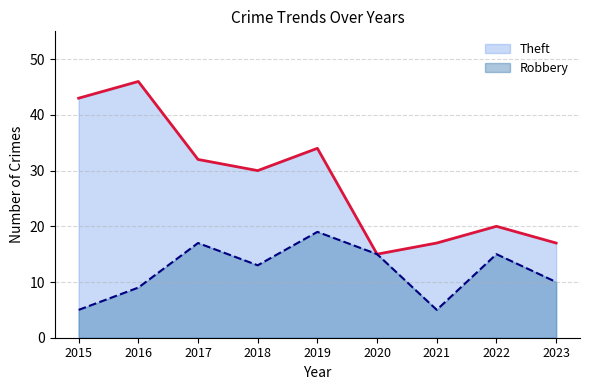

What are all the series names shown in the legend?

Theft, Robbery